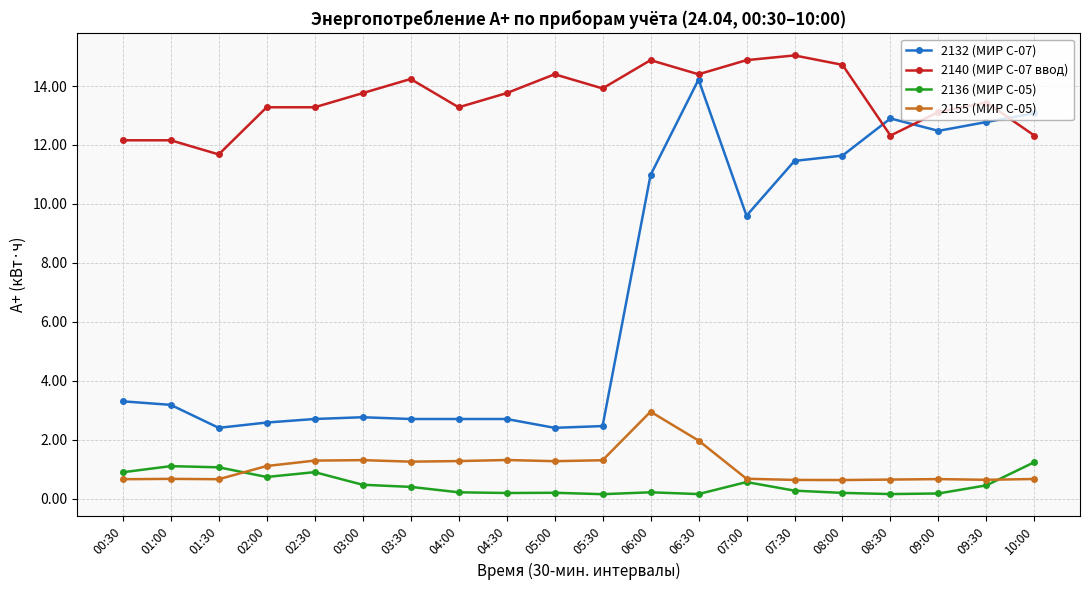

What is the sum of the 2132 (МИР С-07) values at 09:30 and 08:30?

25.7